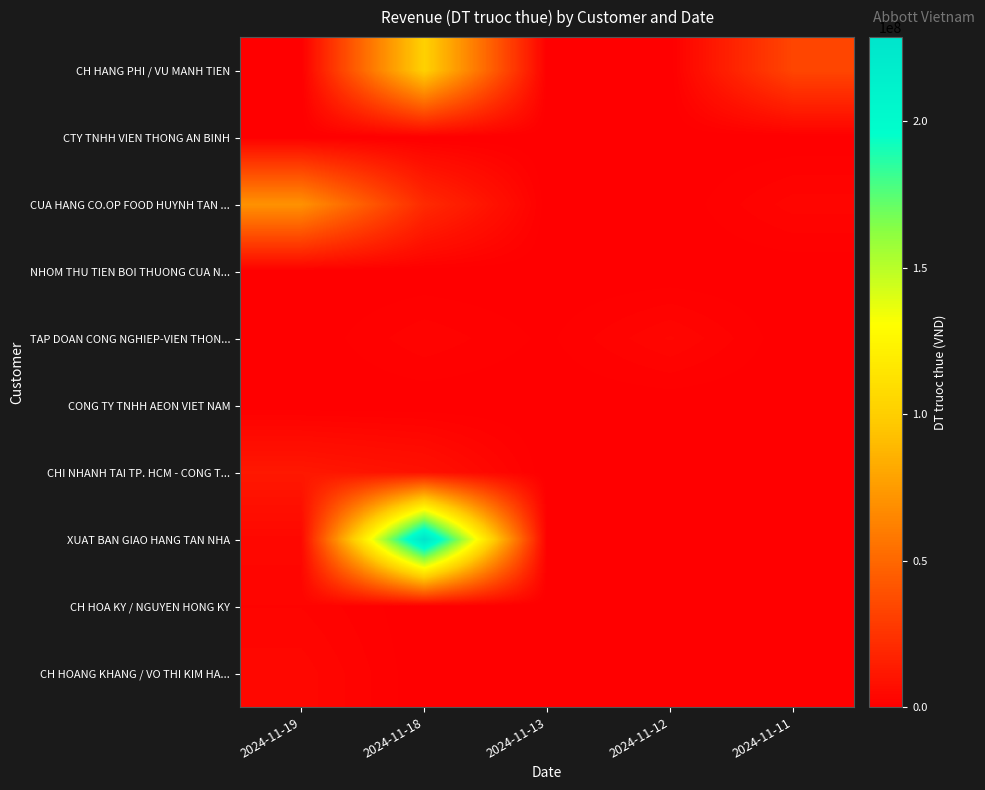

At how many categories does at least one series exceed 76677864?

1